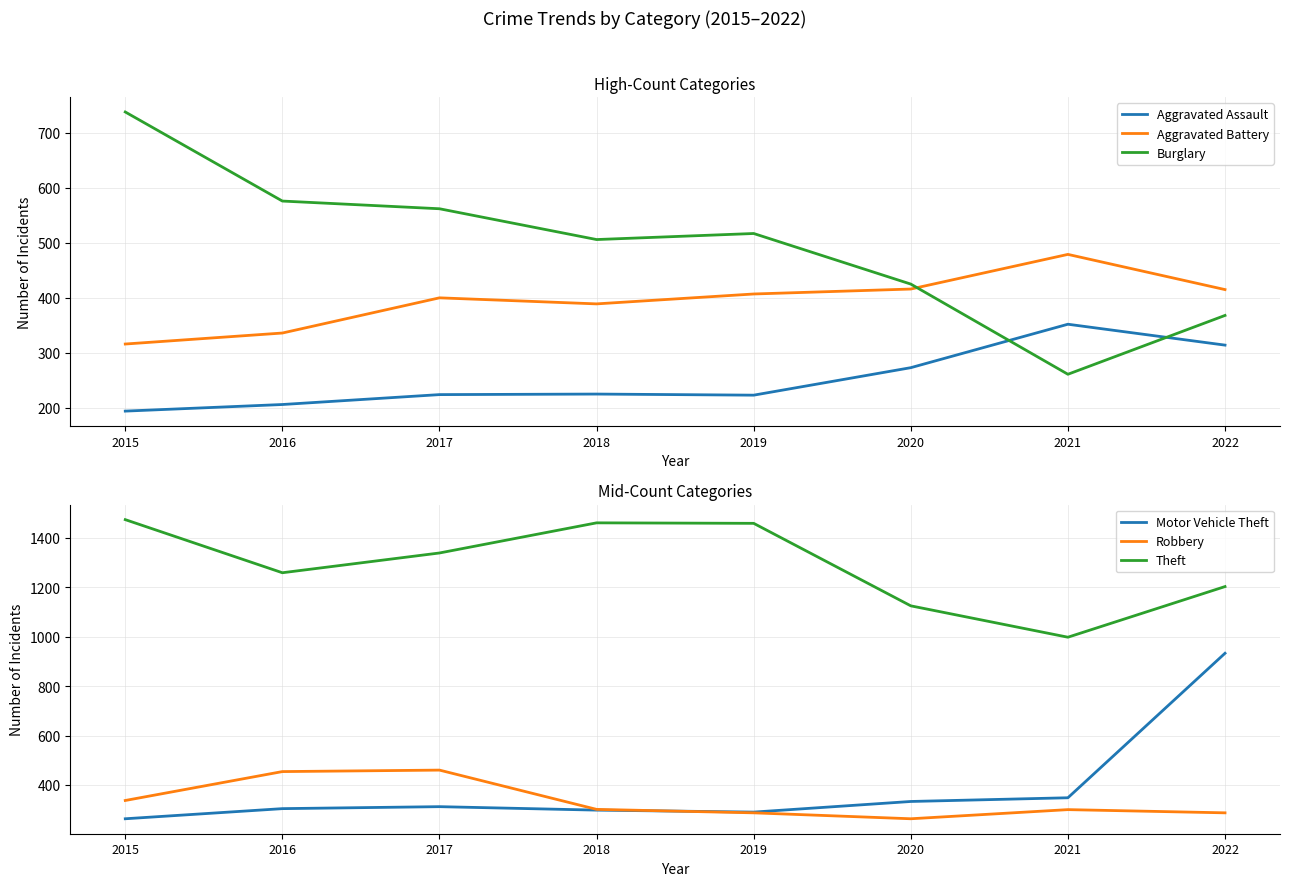

At which label is Aggravated Battery closest to 397?

2017